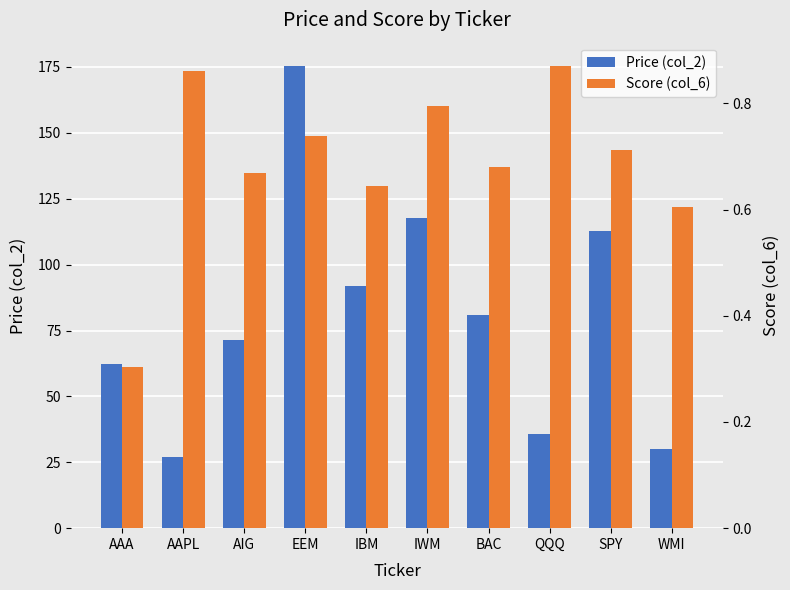

What is the minimum value for Score (col_6)?

0.3